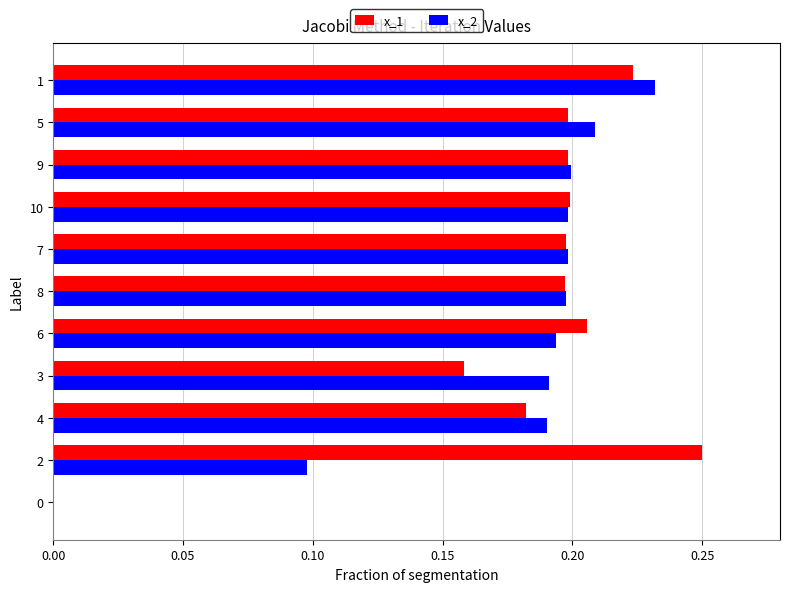

Is the value of x_2 at 9 greater than the value of x_1 at 3?

Yes